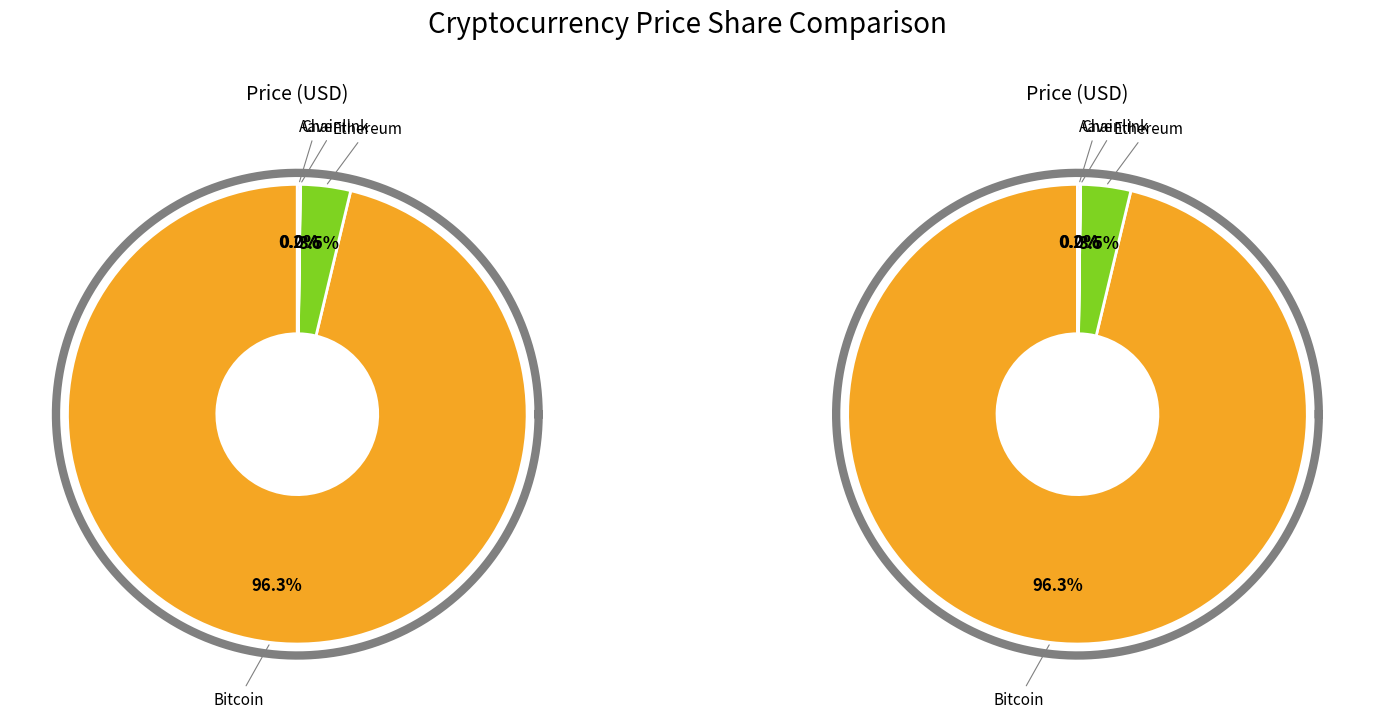

What is the majority slice?

Bitcoin